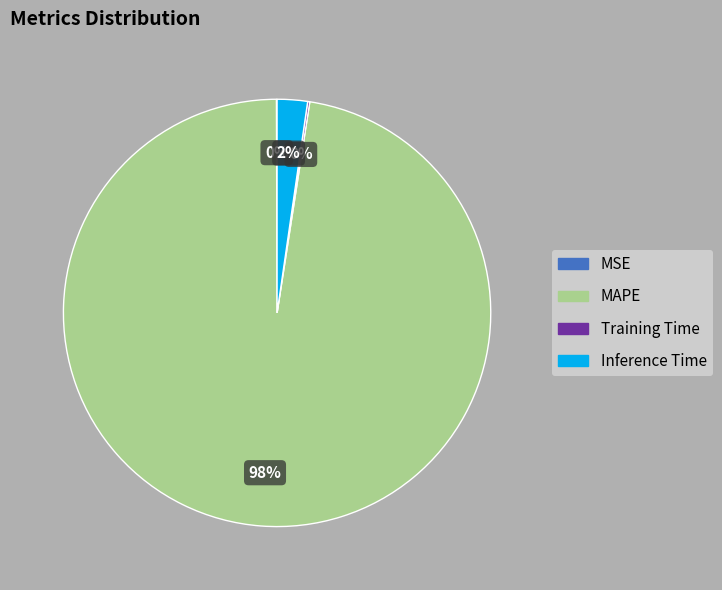

Which slice represents more than half of the pie?

MAPE